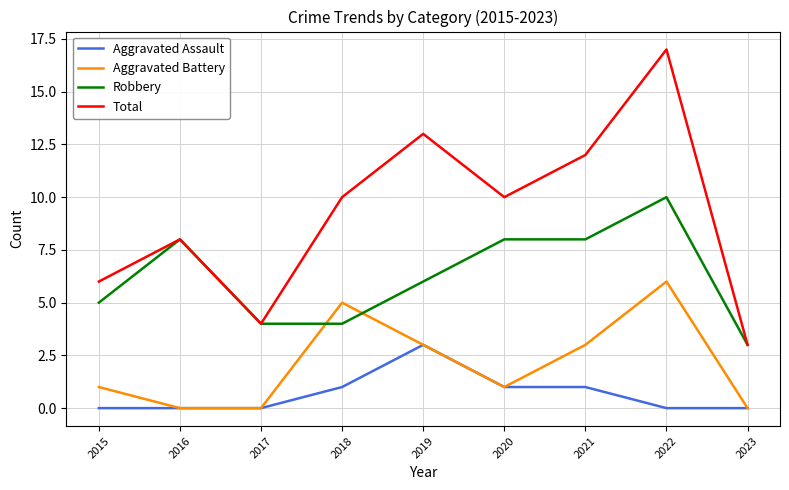

What is the spread (max minus min) of values at 2018?

9